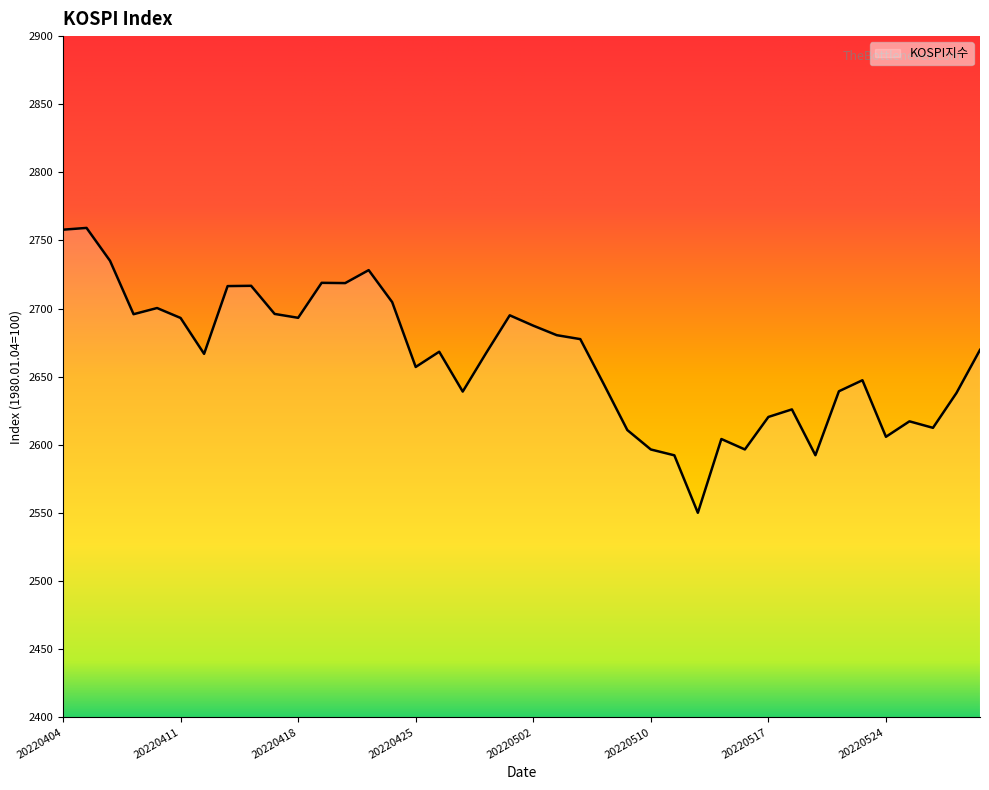

How many lines are shown in the chart?

1